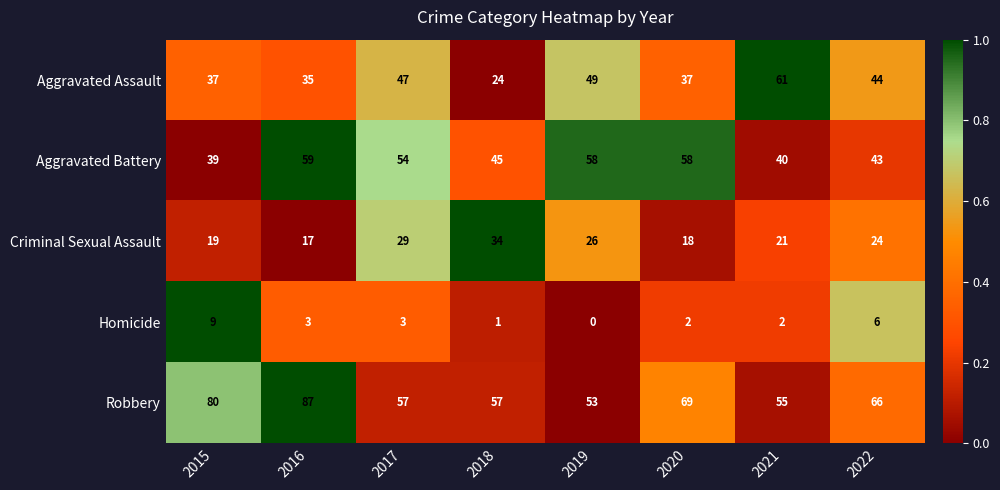

Which label corresponds to the smallest value in the chart?

2019